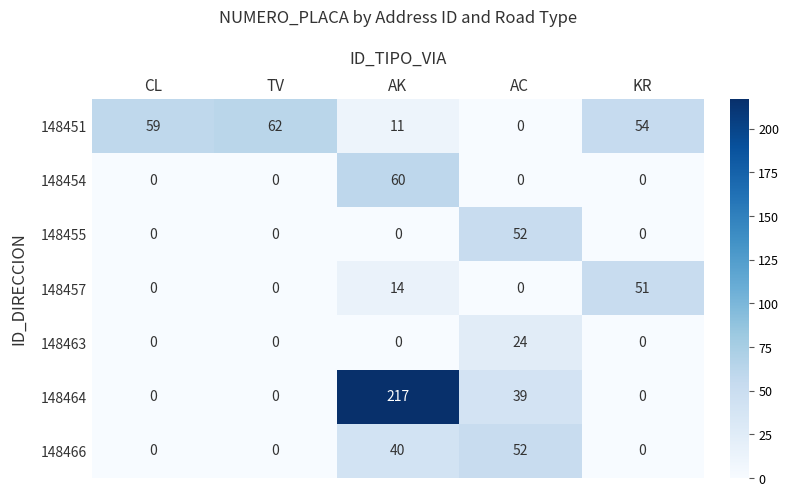

The value of 148451 at TV is 22. True or false?

False